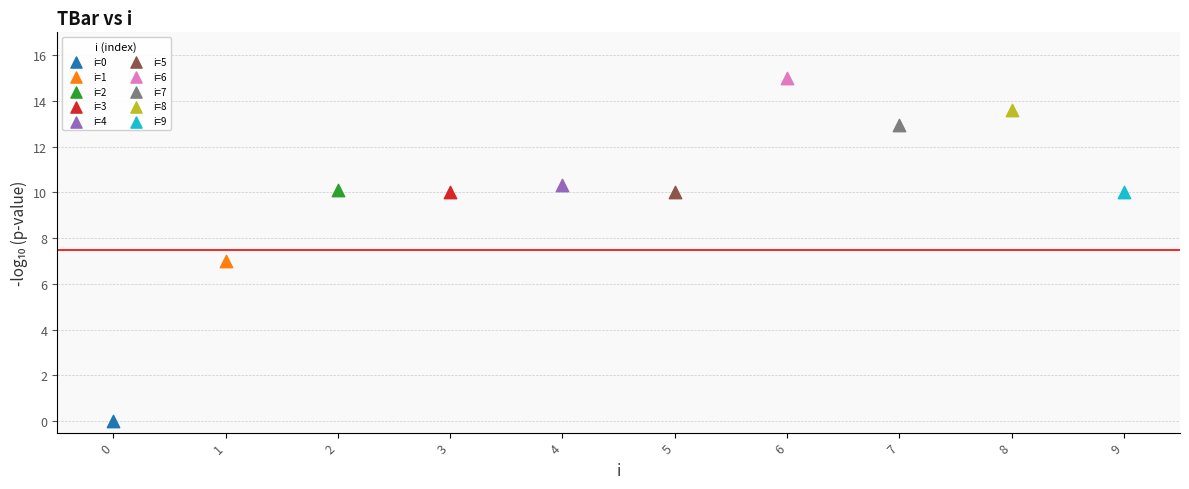

What are all the series names shown in the legend?

i=0, i=1, i=2, i=3, i=4, i=5, i=6, i=7, i=8, i=9